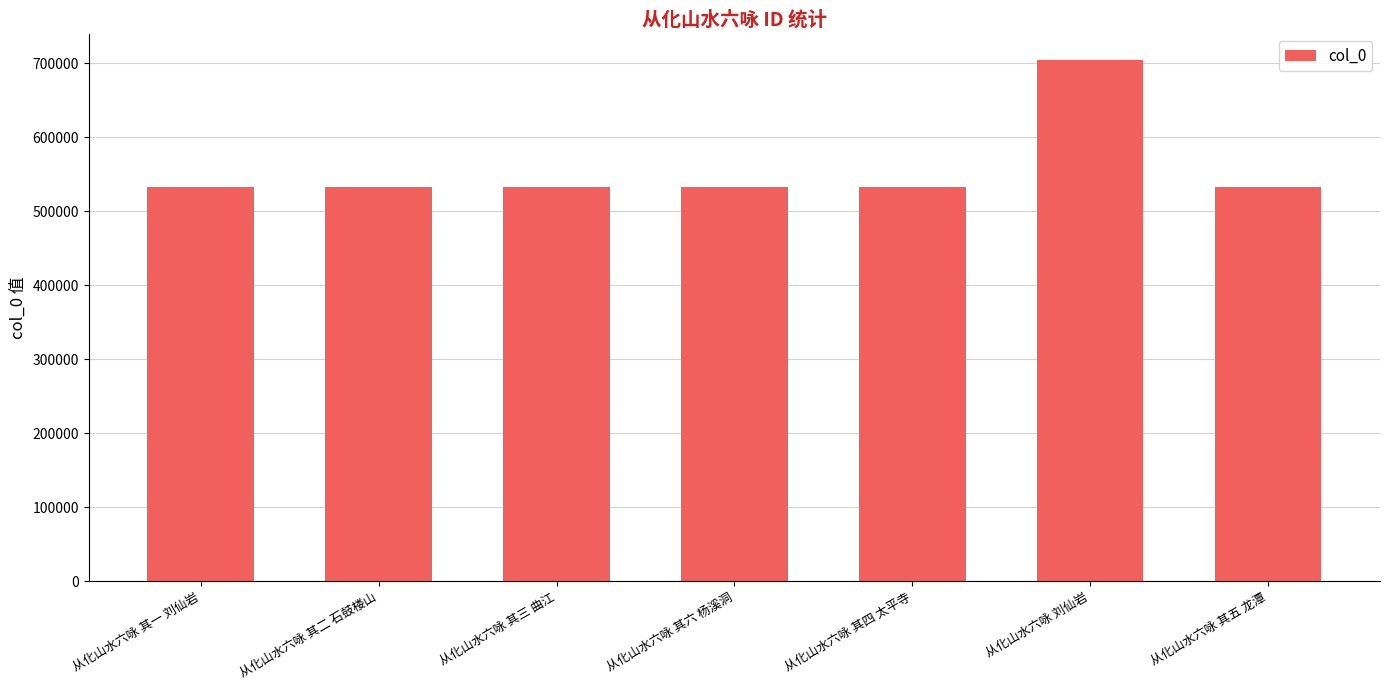

The chart shows a value of 533002 at 从化山水六咏 其六 杨溪洞. True or false?

True